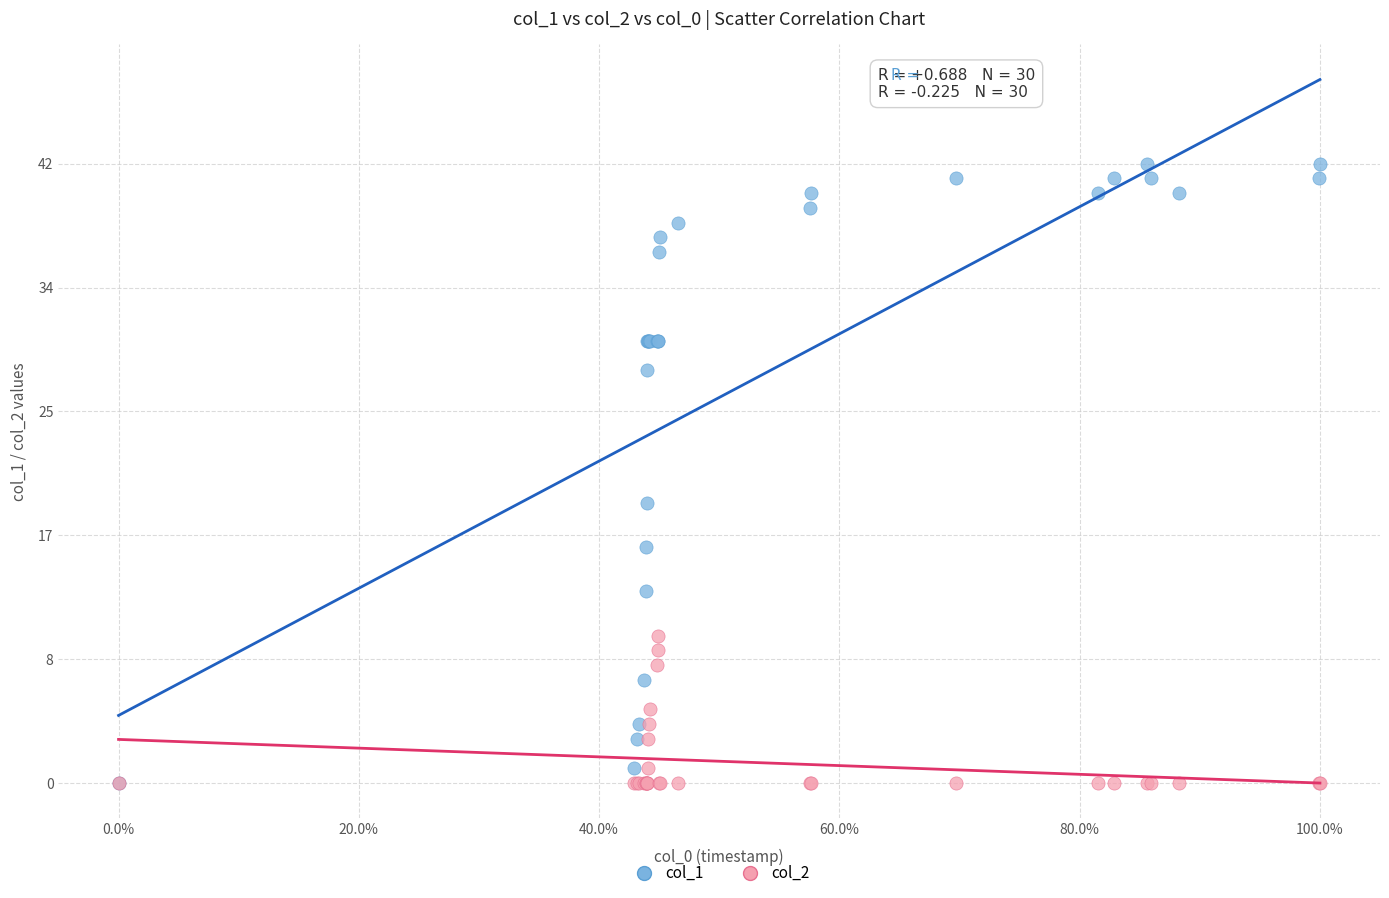

Across all series, what Y value is closest to 21?

19